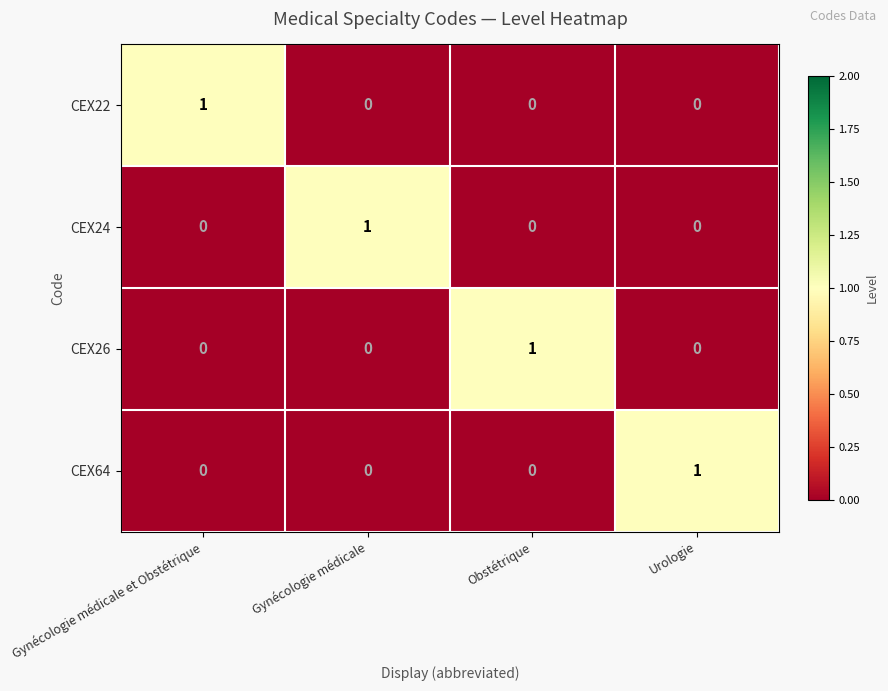

At how many categories does at least one series exceed 0?

4